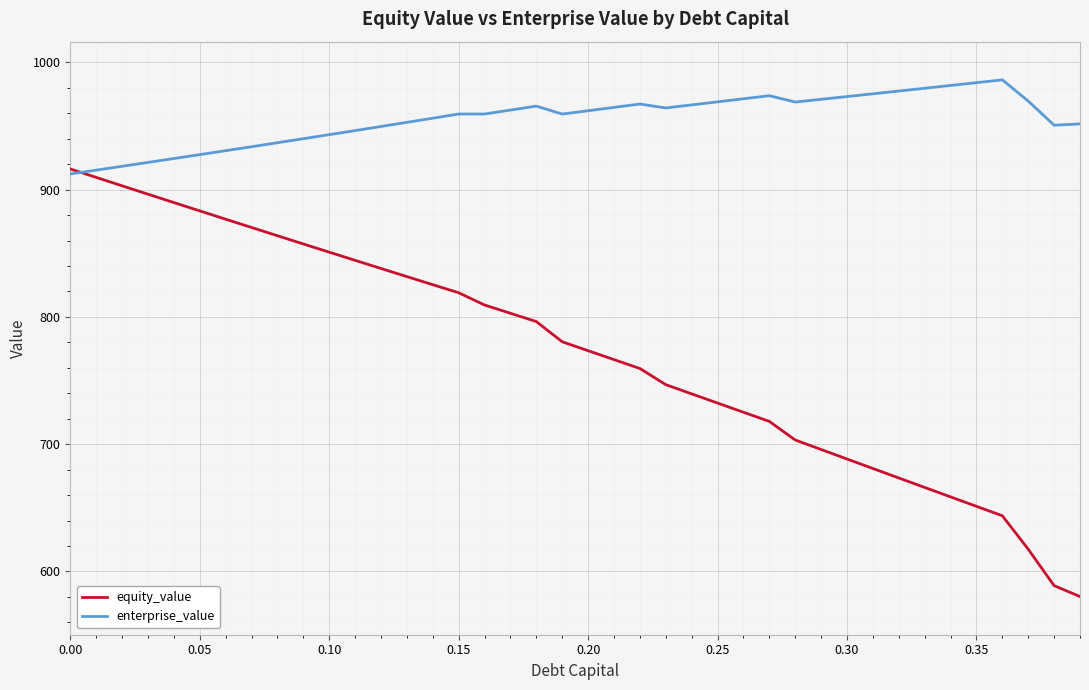

What is the difference between the second highest and minimum values in the equity_value series?

329.4